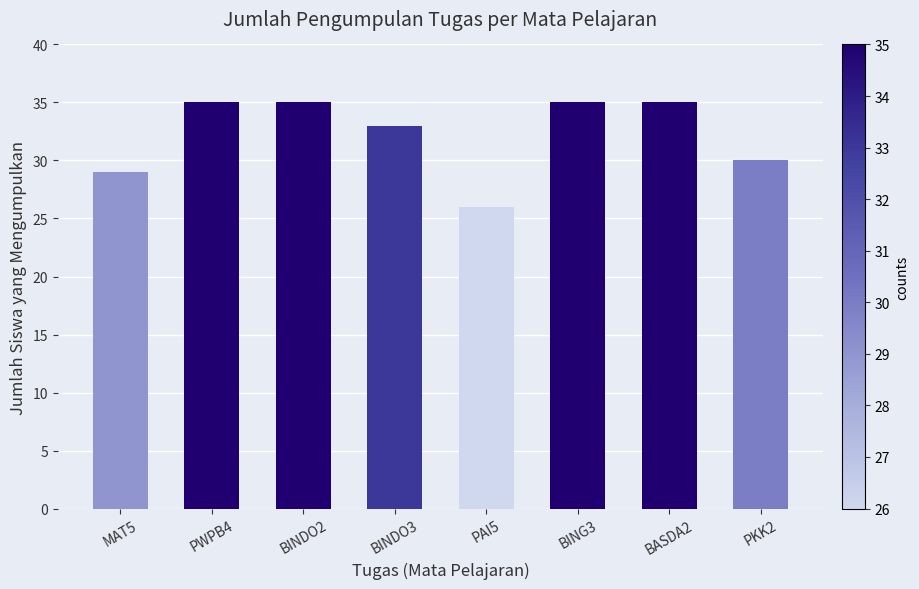

Where is the data nearest to the value 30?

PKK2